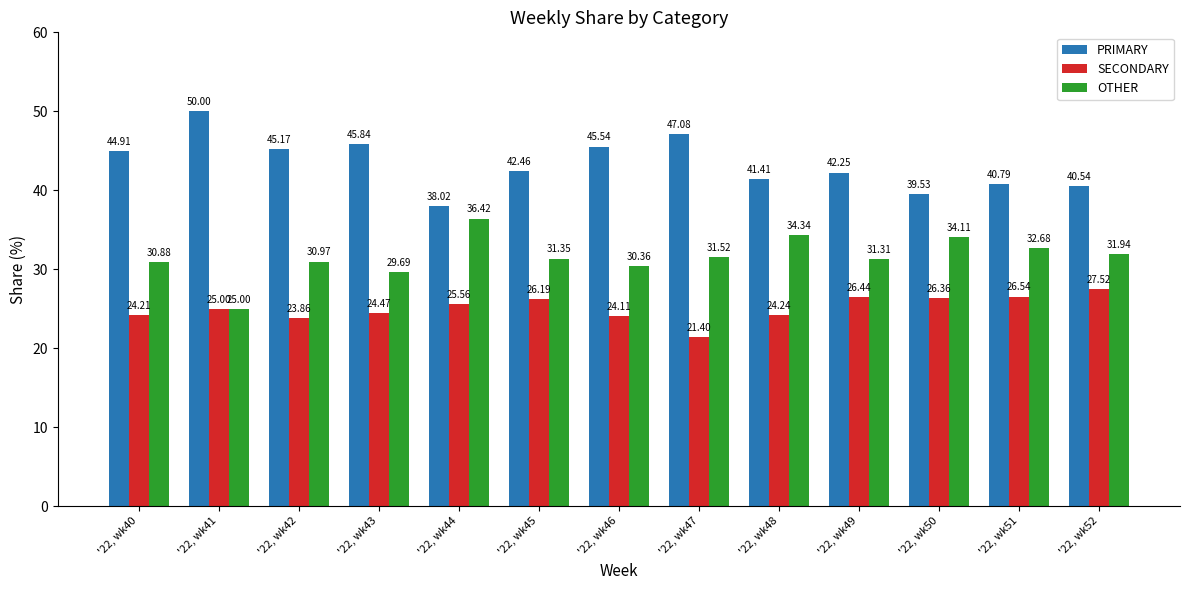

What is the average value of the PRIMARY series?

43.4